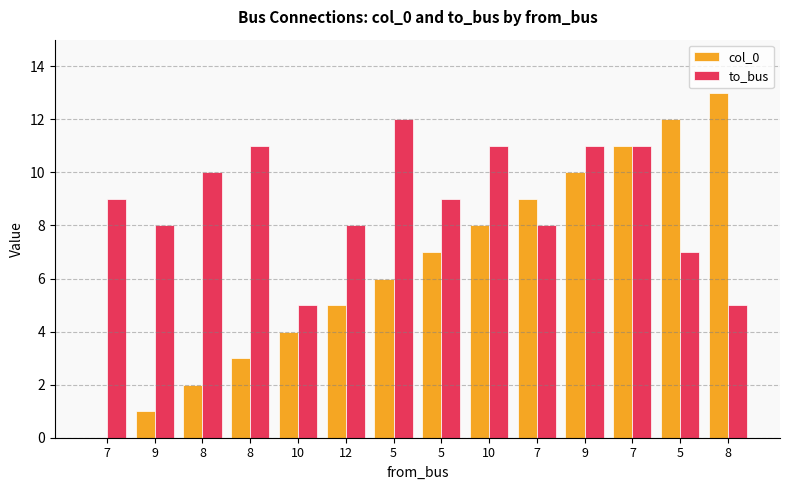

What are all the series names shown in the legend?

col_0, to_bus